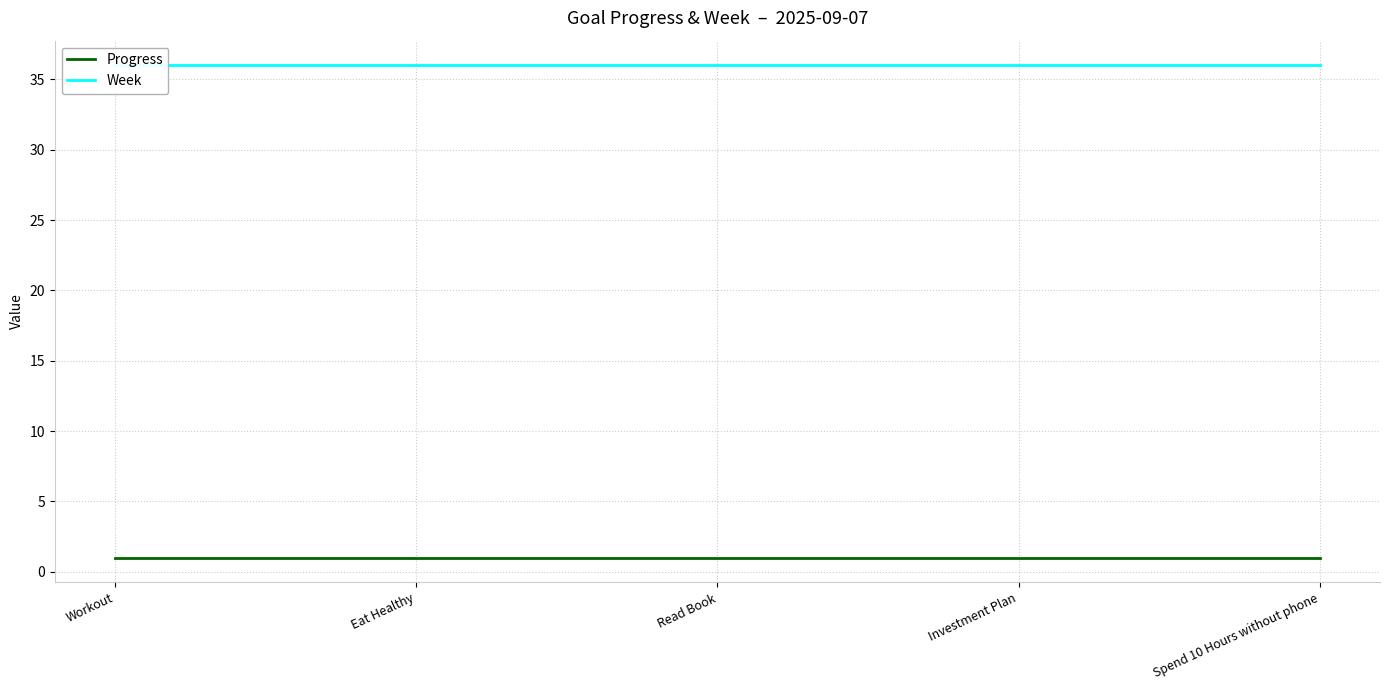

True or false: Progress and Week intersect in this chart.

False